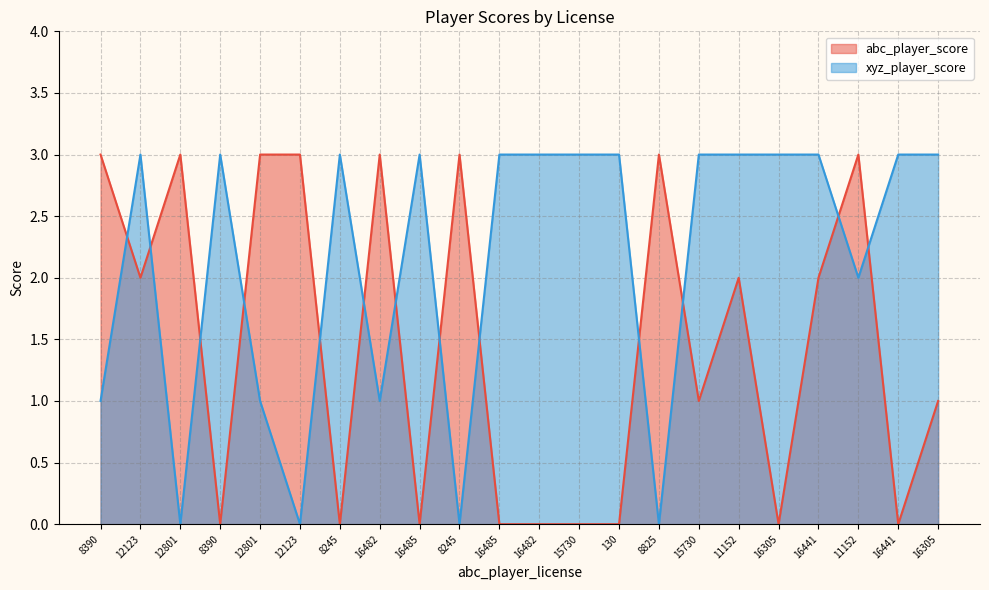

Which series has the largest total across all categories?

xyz_player_score